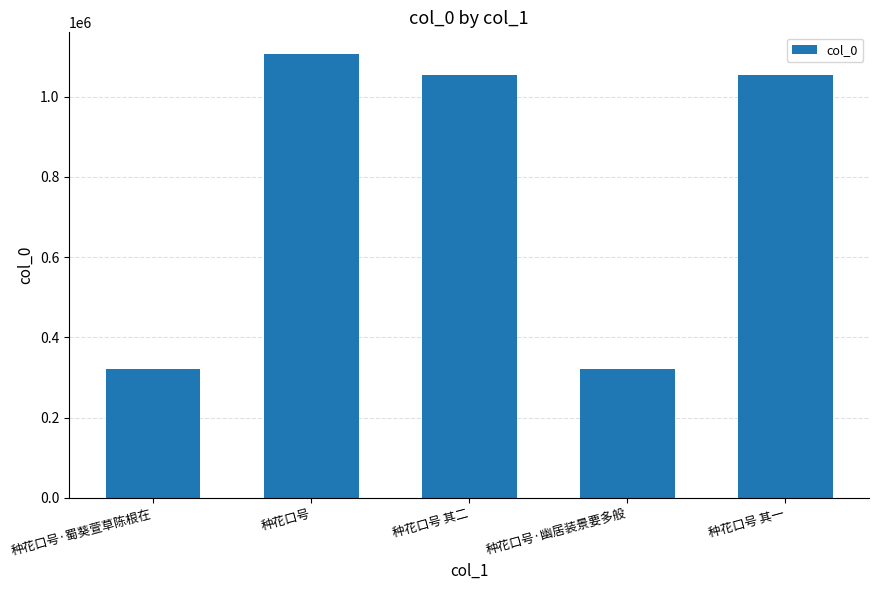

What is the sum of all values?

3853551